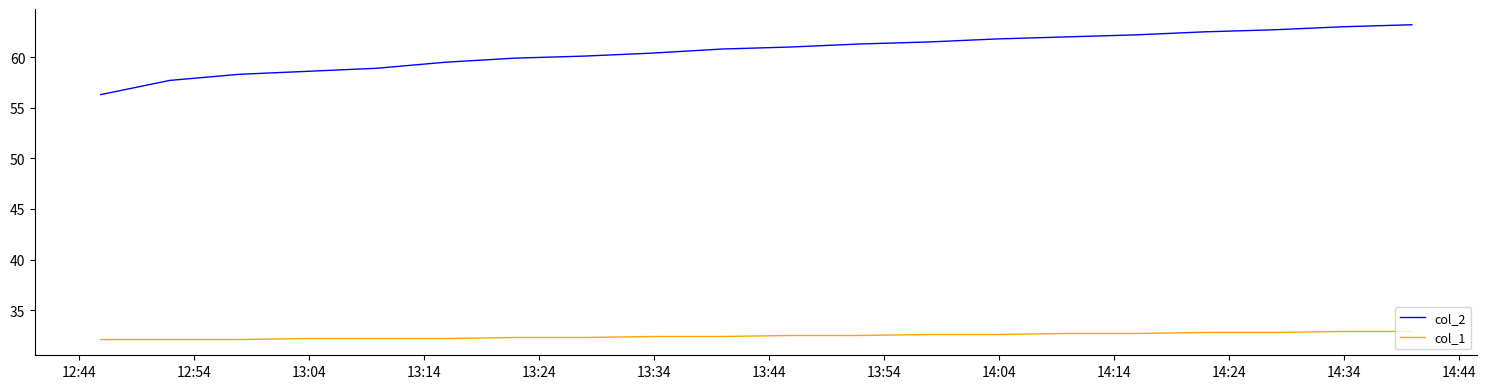

What is the highest value of the col_1 series?

32.9